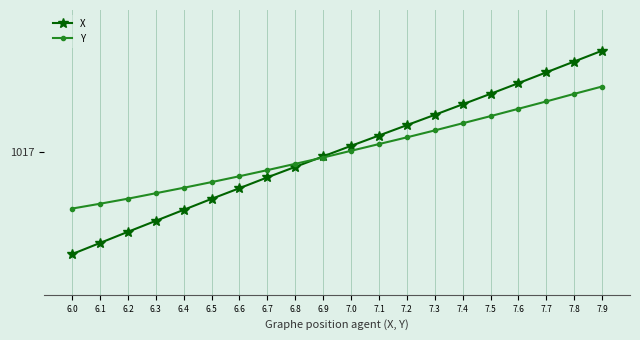

What is the label of the 20th point from the left?

7.9